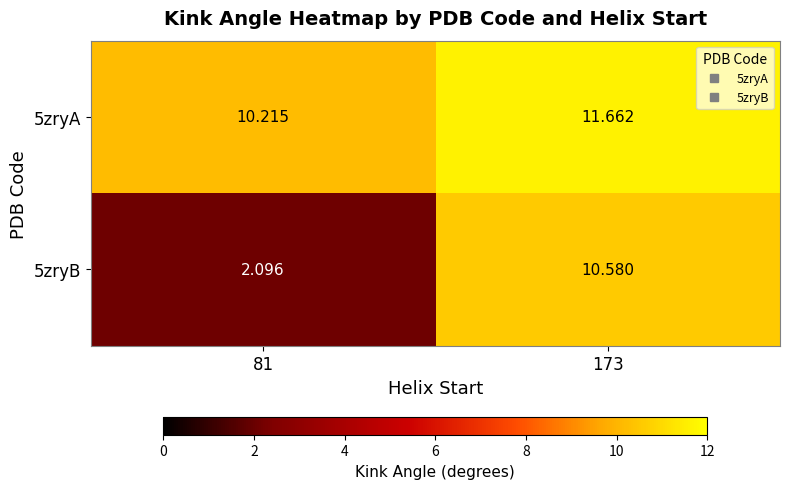

Reading left to right, extract all data points from this chart.

5zryA: 81=10.2	173=11.7
5zryB: 81=2.1	173=10.6